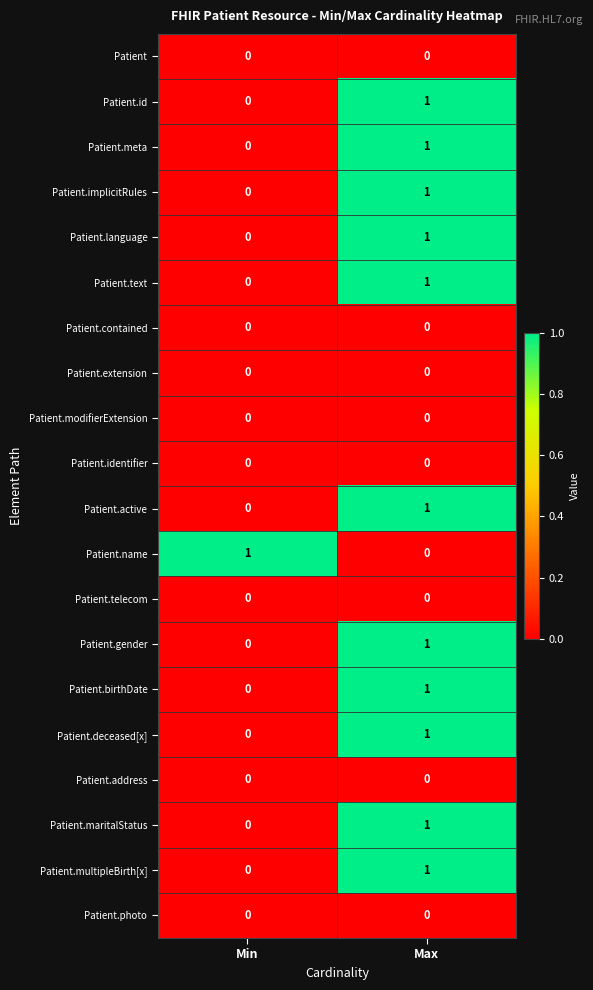

What is the difference between the highest and lowest values at Min?

1